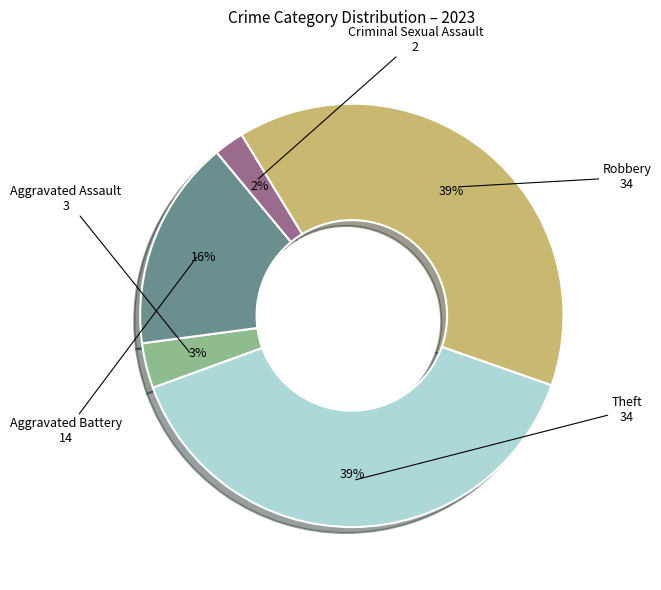

Is there any slice that represents more than half of the pie?

No